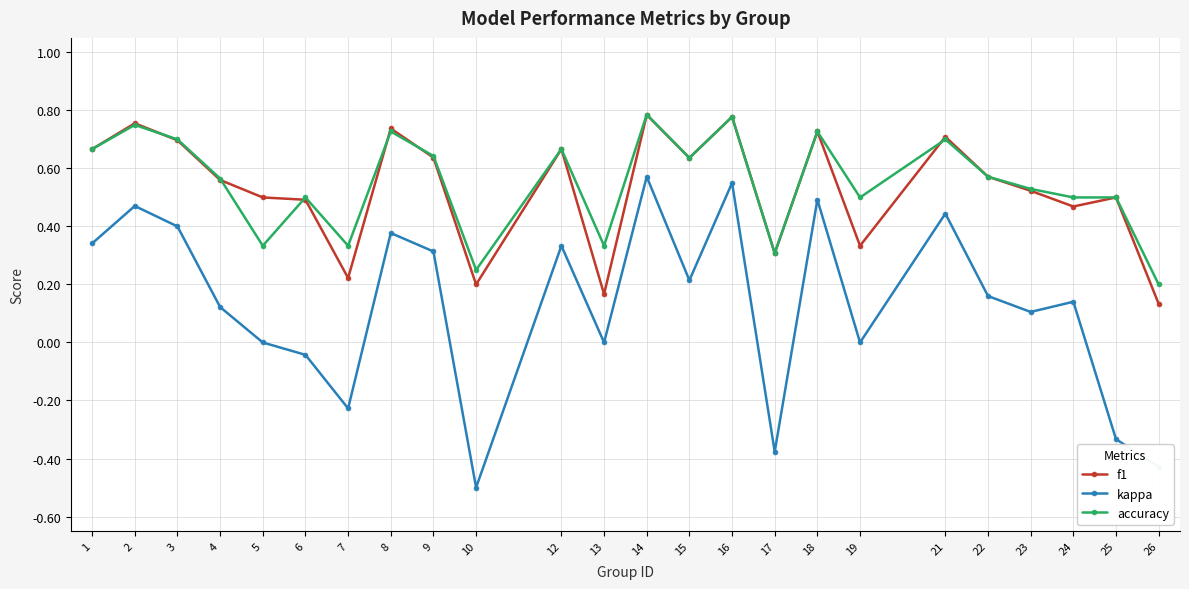

How many categories are shown in the chart?

24